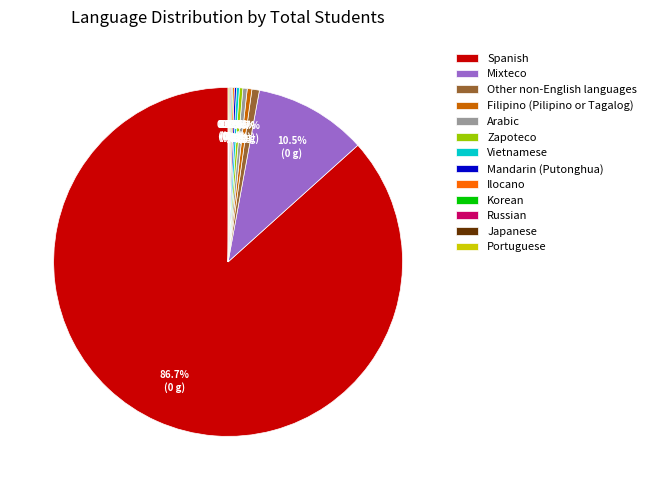

What percentage do Filipino (Pilipino or Tagalog) and Mixteco together represent?

10.9%